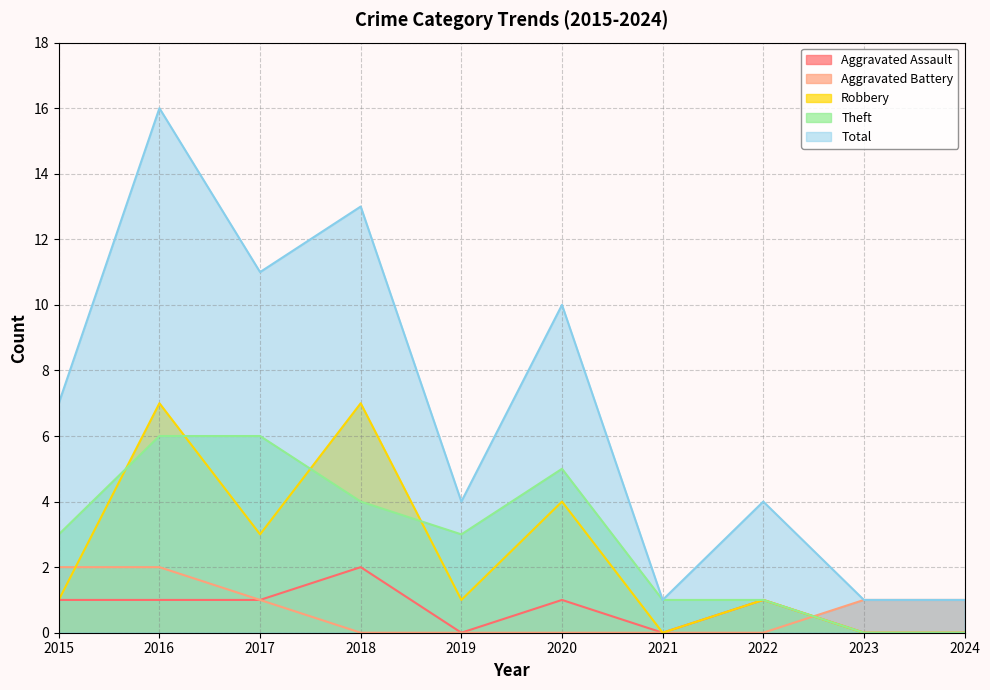

Count the number of categories in the chart.

10